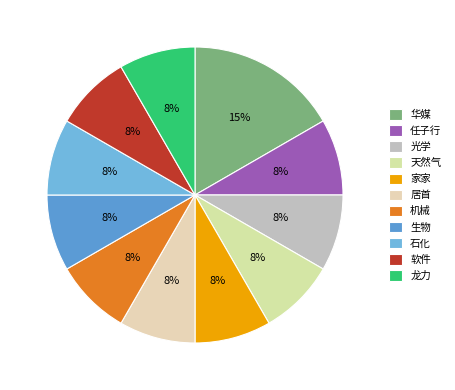

Does 机械 account for over 50% of the chart?

No